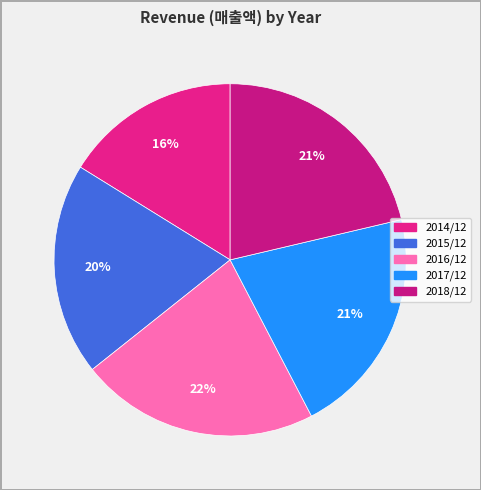

True or false: 2018/12 accounts for 34% of the total.

False